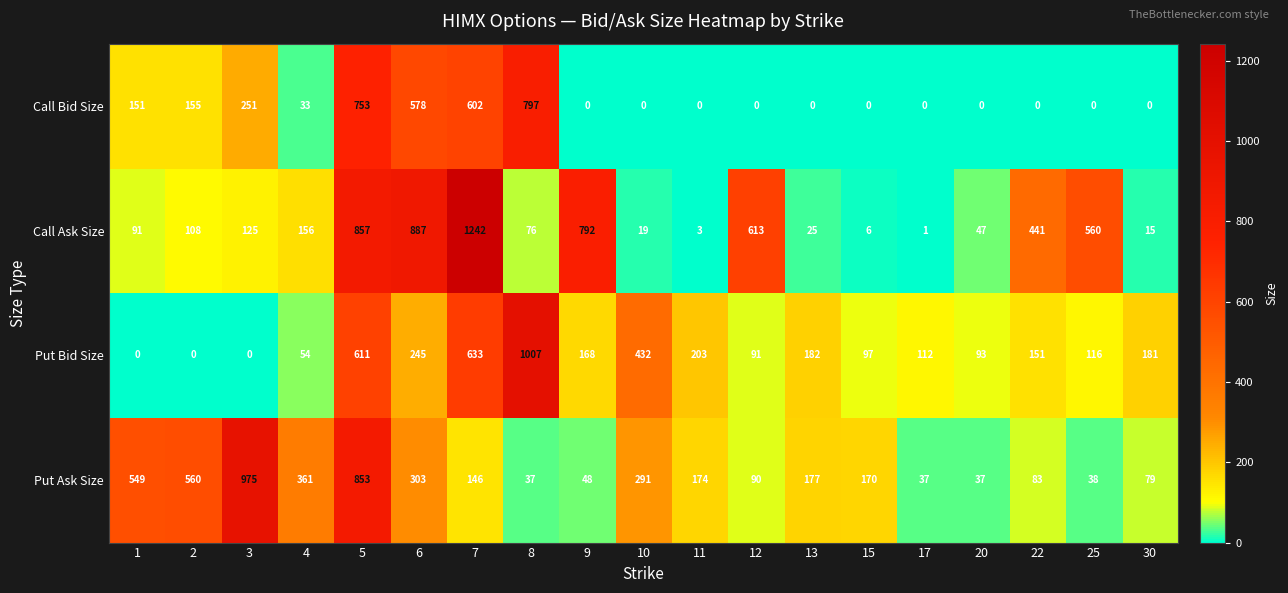

Which series has the largest total across all categories?

Call Ask Size